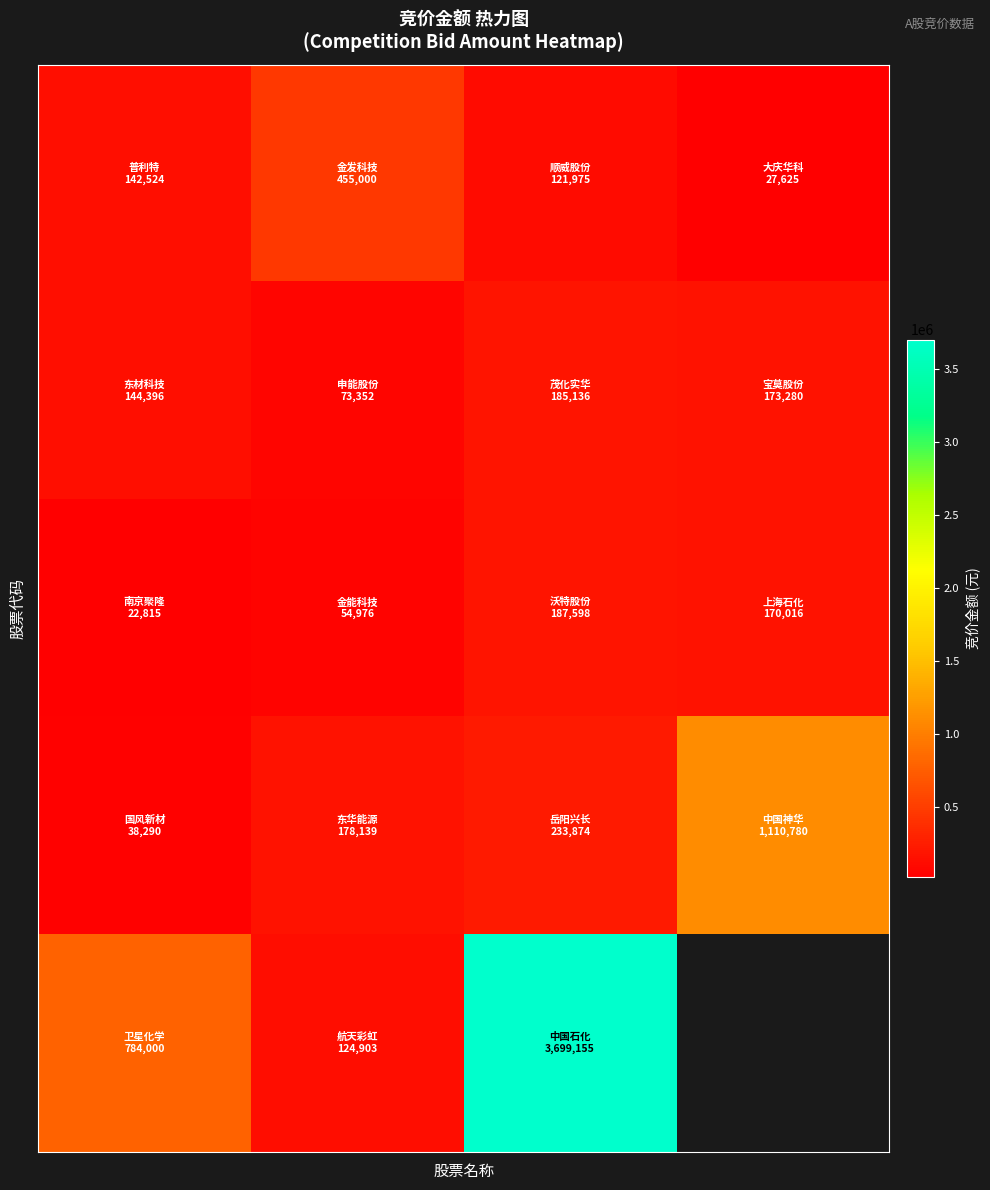

Count the number of categories in the chart.

4